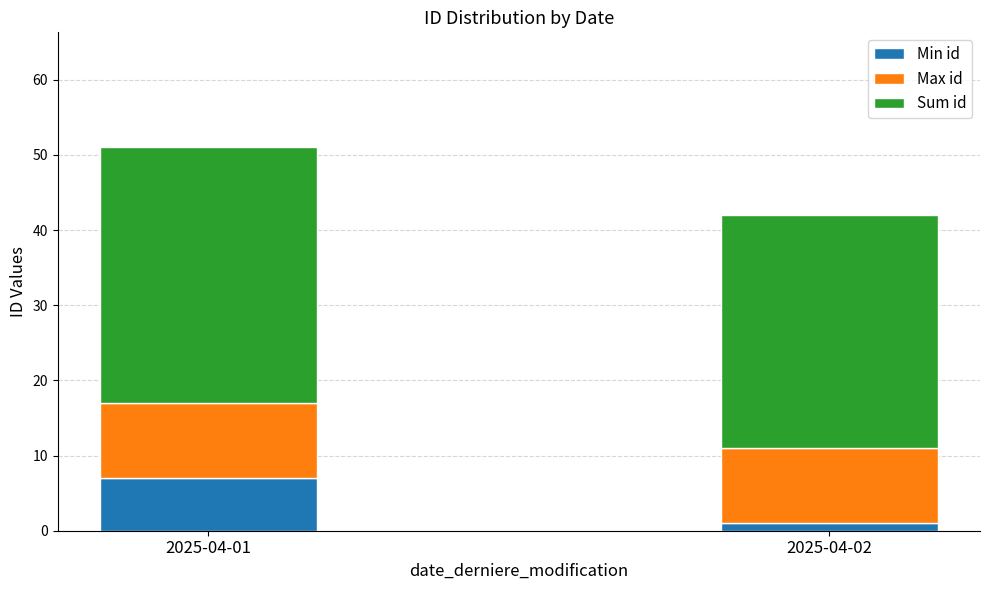

True or false: Min id has a value of 1 at 2025-04-02.

True